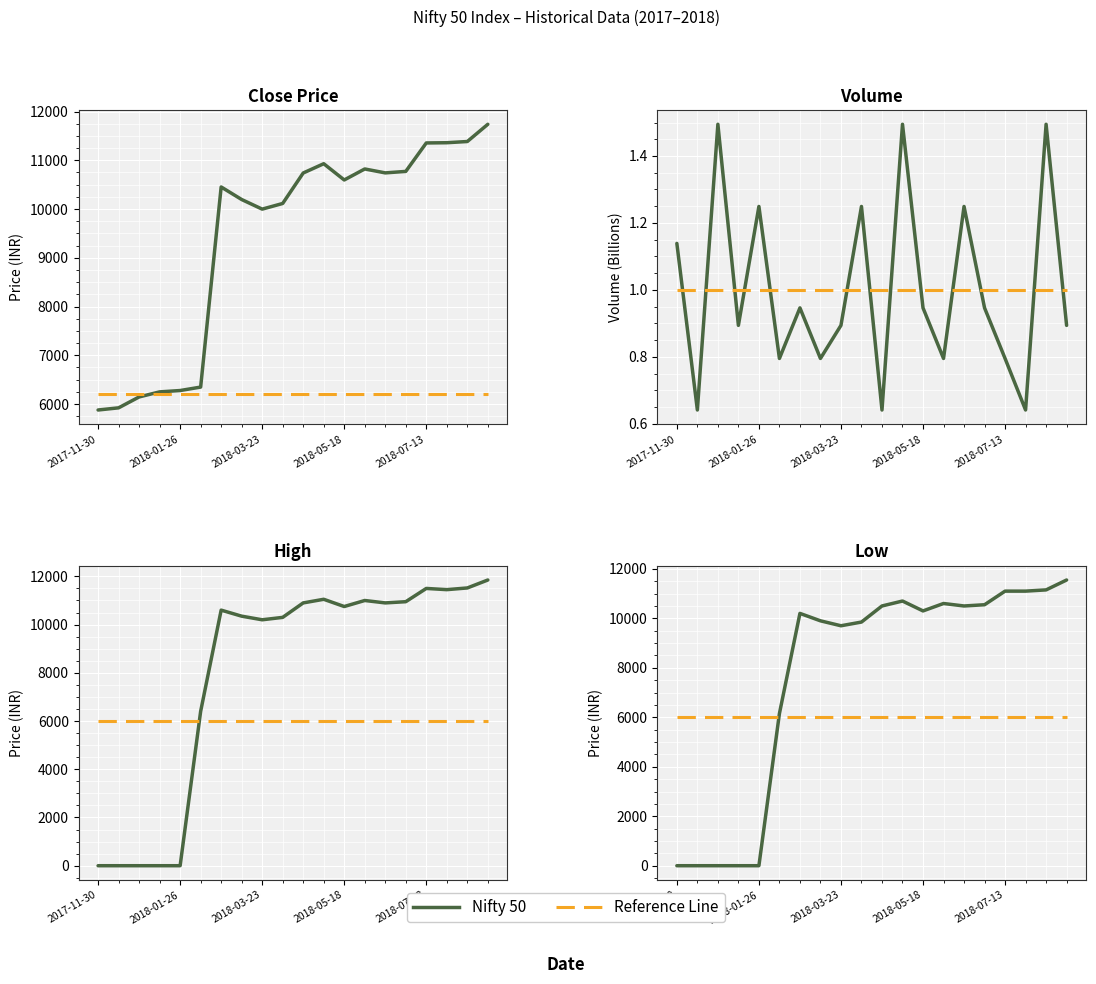

Is this an area chart (filled region under the line)?

No